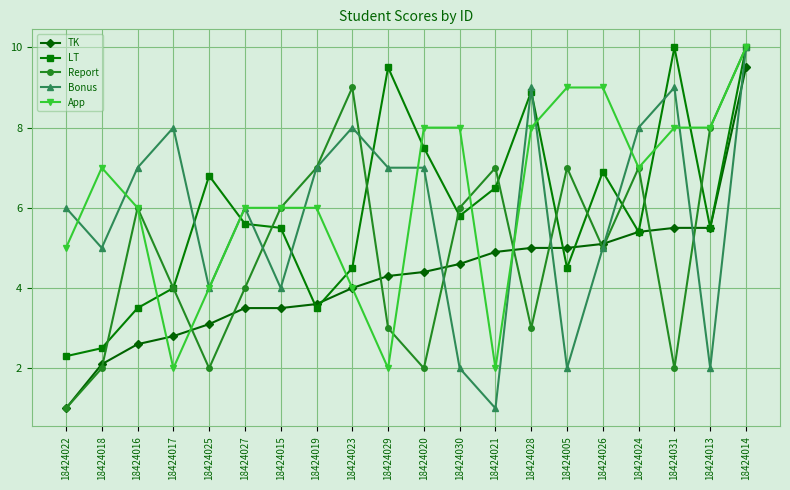

Is the value of LT at 18424021 greater than the value of TK at 18424013?

Yes